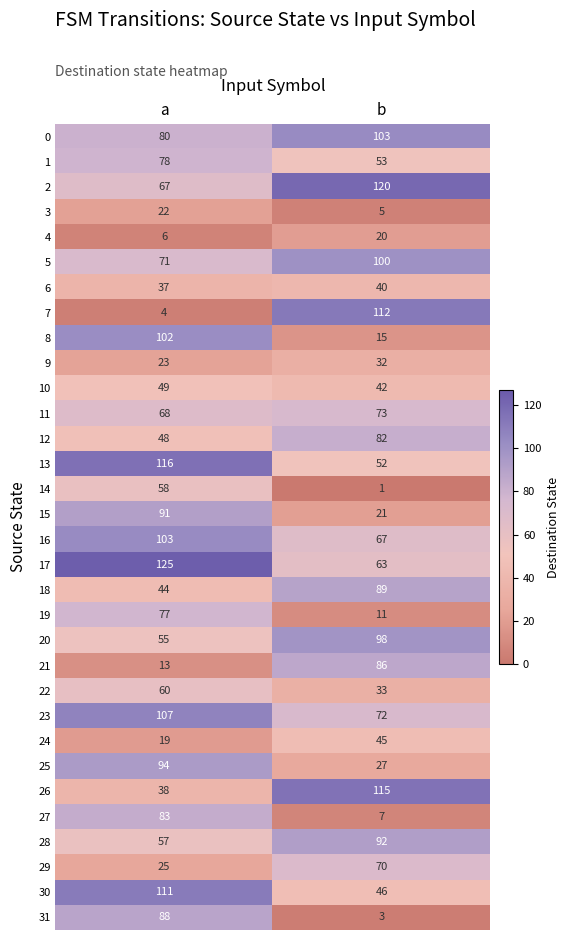

Which series has the largest total across all categories?

17